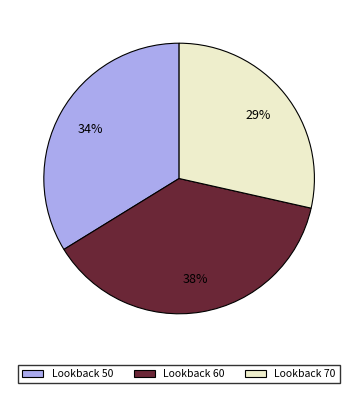

To the nearest percent, what percentage of the pie is Lookback 60?

38%